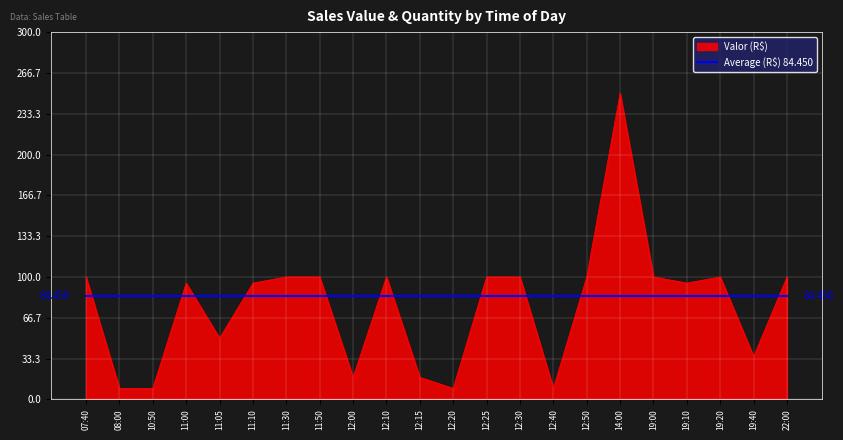

Which series changed the most between 12:20 and 22:00?

Valor (R$)